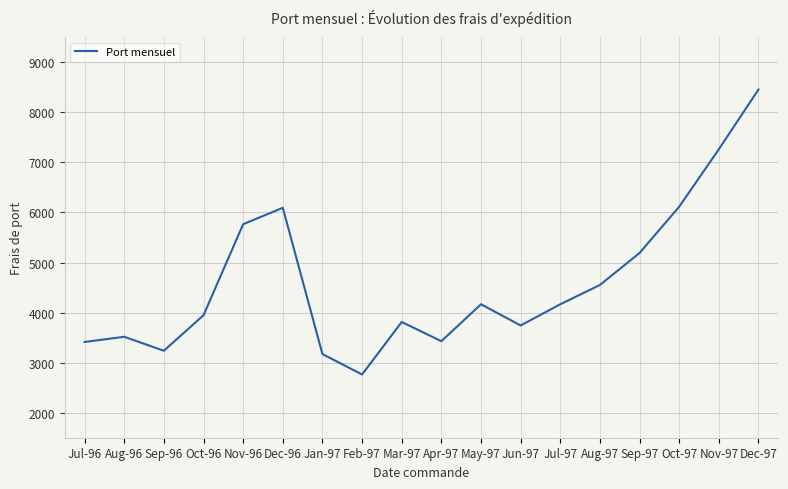

Between Aug-96 and Feb-97, which is larger?

Aug-96